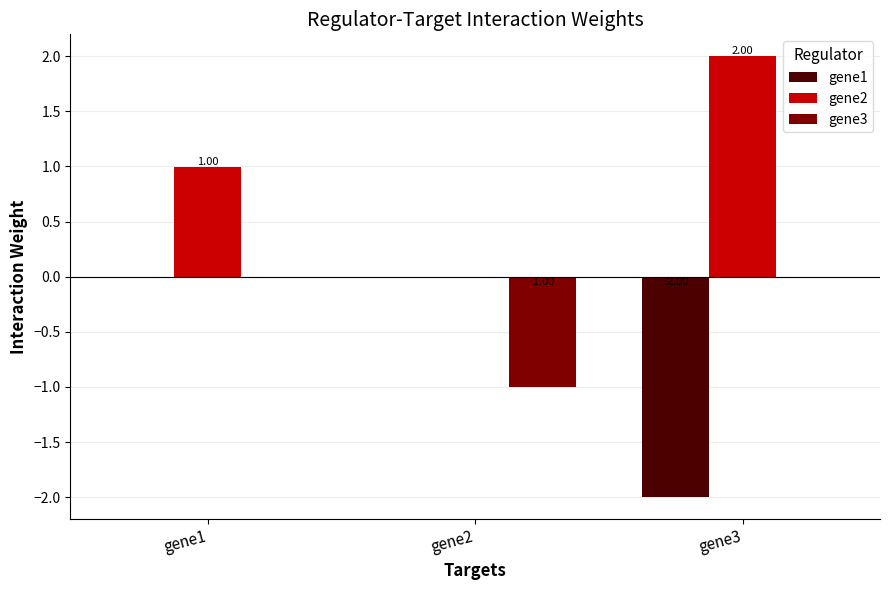

Are the bars grouped side by side (vs. stacked)?

Yes